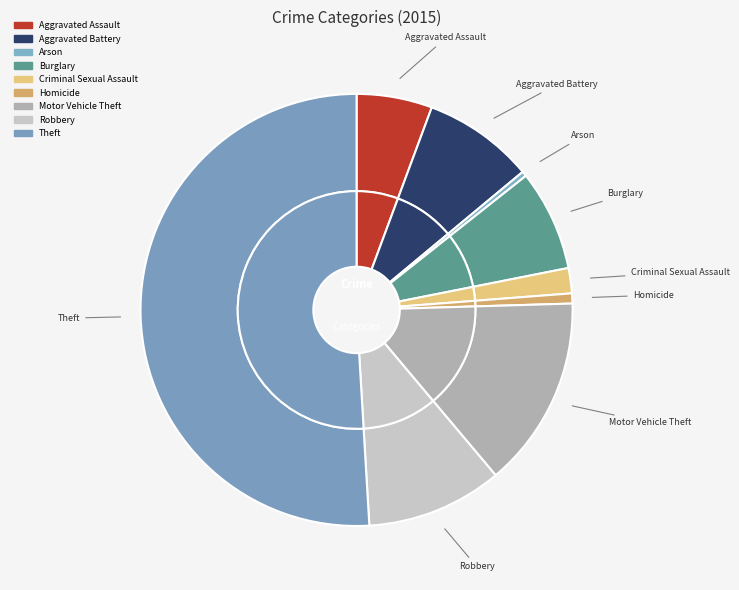

To the nearest percent, what is the average slice percentage?

11%